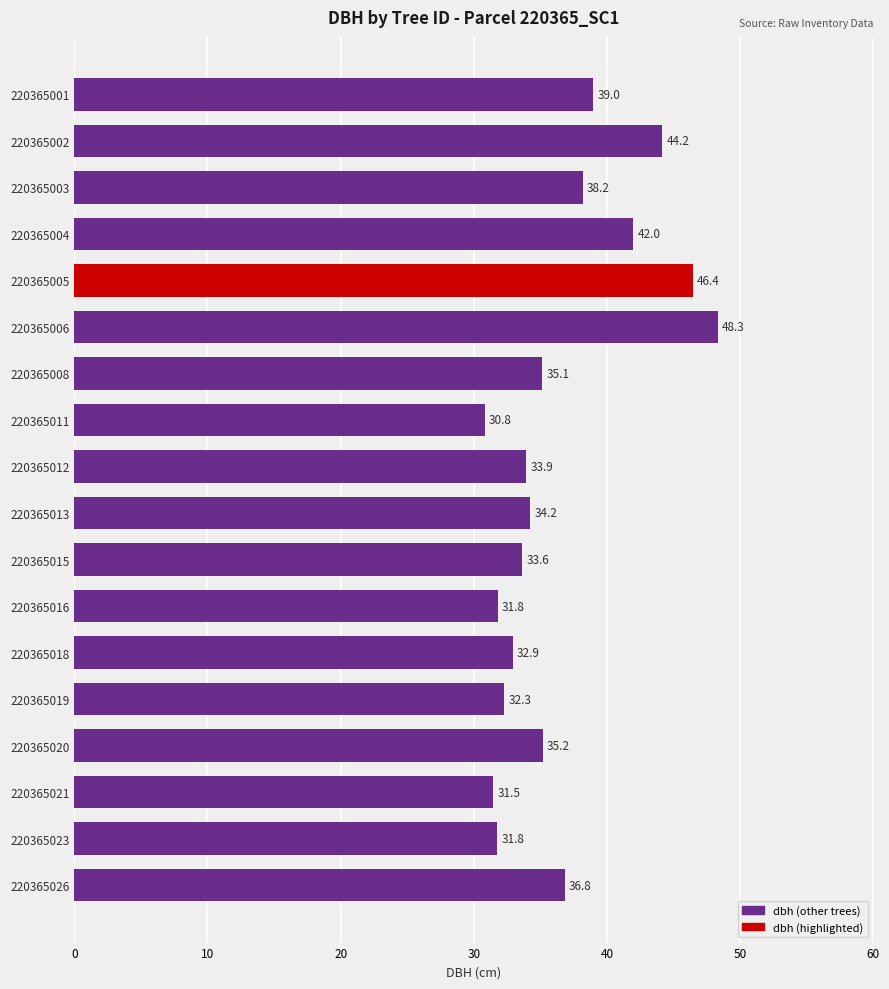

What is the difference between the second highest and minimum values?

15.6